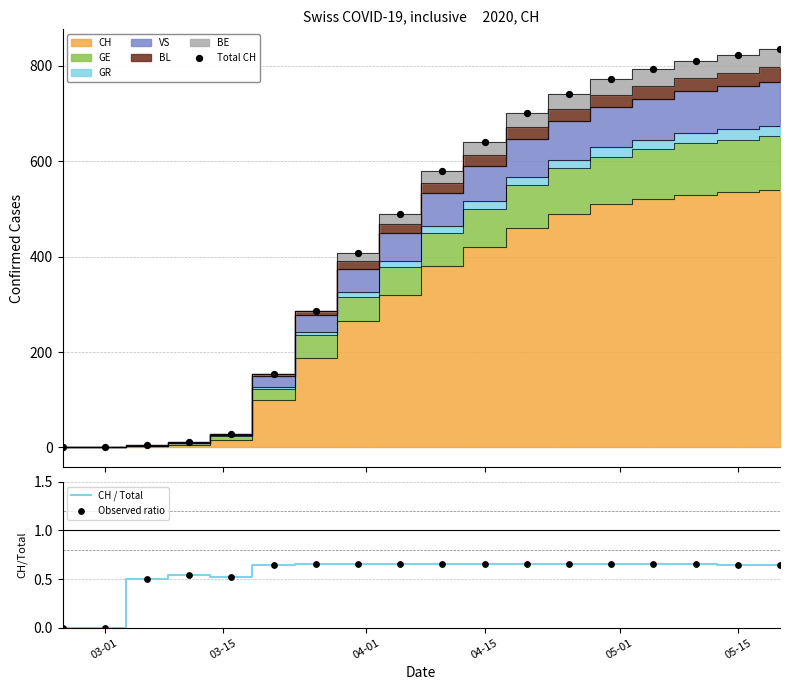

Which series has the largest total across all categories?

Total CH